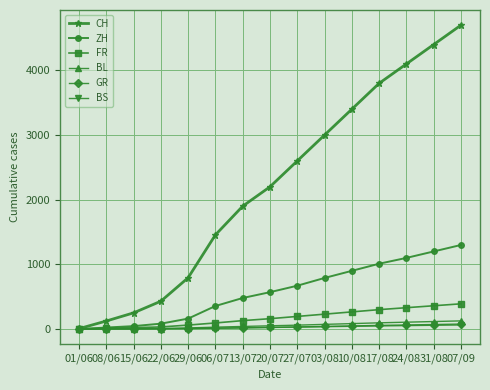

What is the label of the 6th point from the left?

06/07